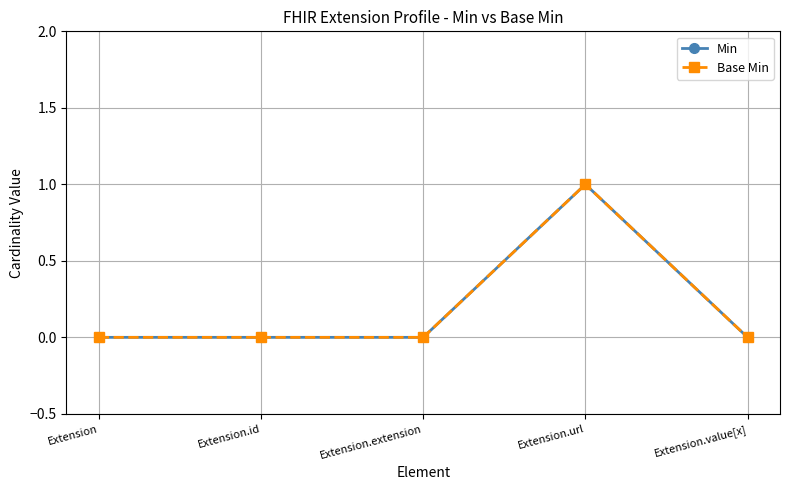

True or false: Min and Base Min intersect in this chart.

False